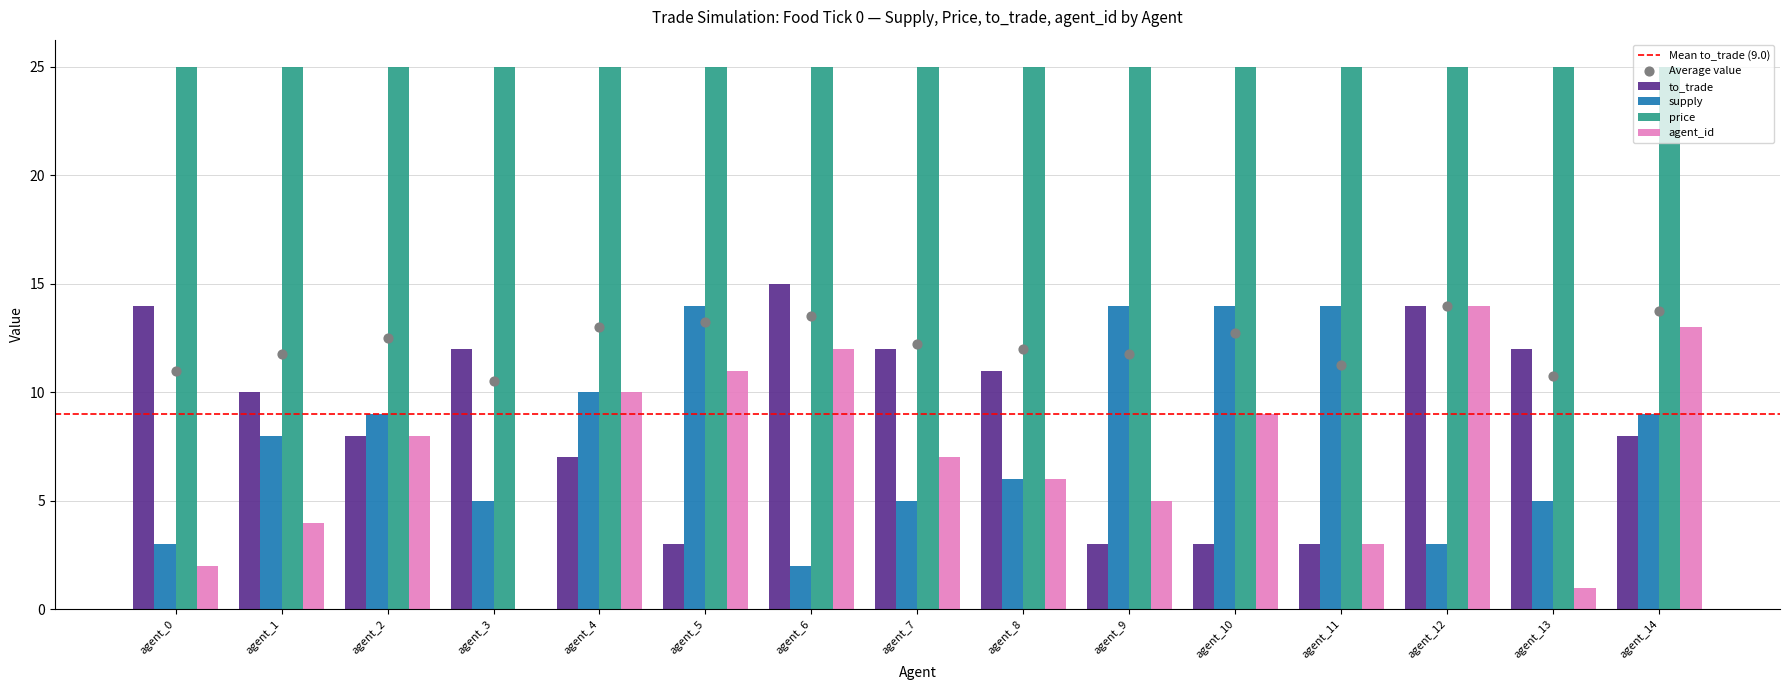

Is the value of to_trade at agent_7 greater than the value of supply at agent_4?

Yes